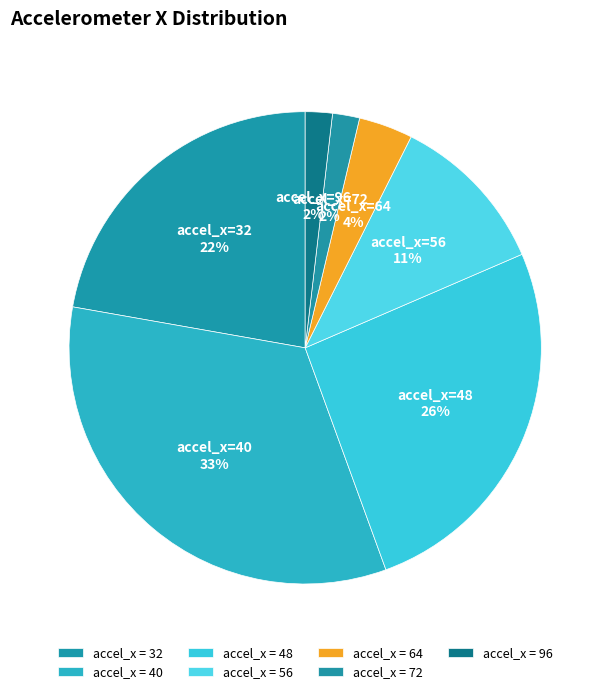

Does any single category account for the majority?

No